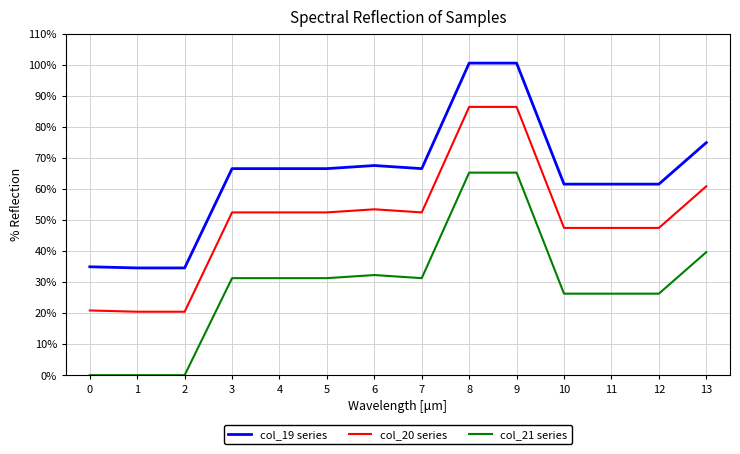

Is it true that col_21 series equals 14.9 at 10?

False